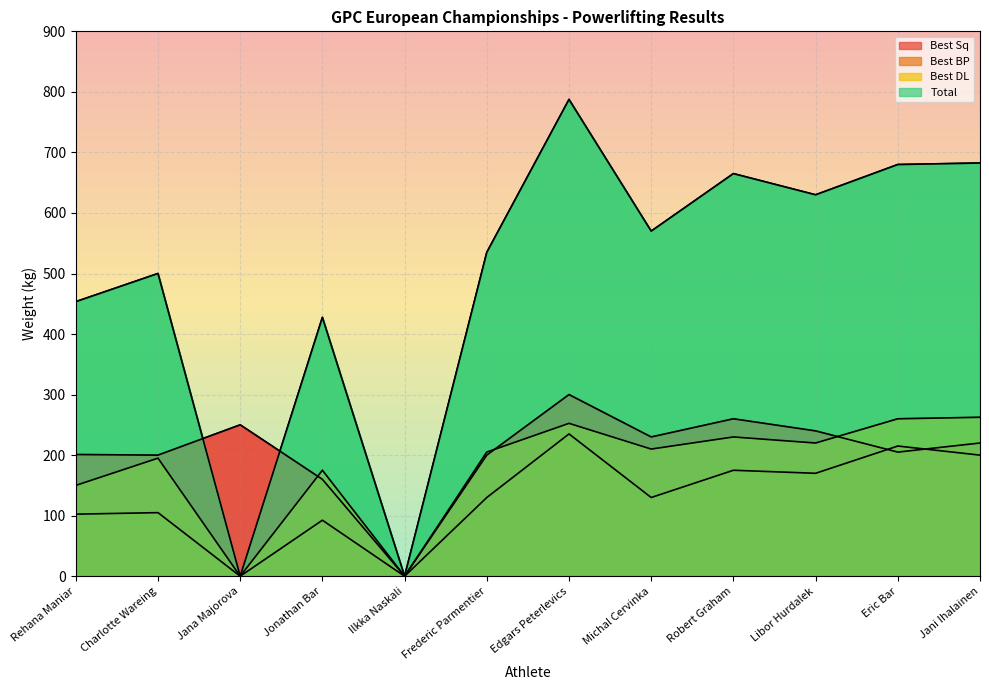

How many lines are shown in the chart?

4